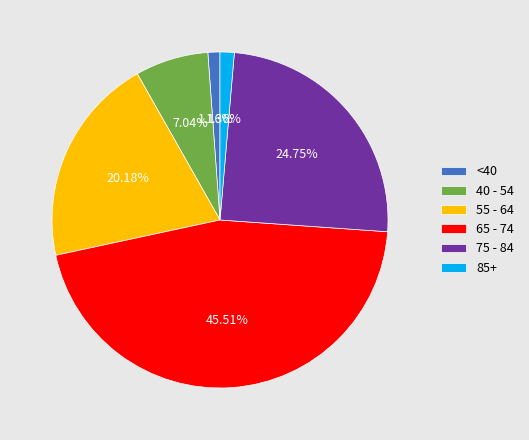

Does 65 - 74 represent more than half of the total?

No